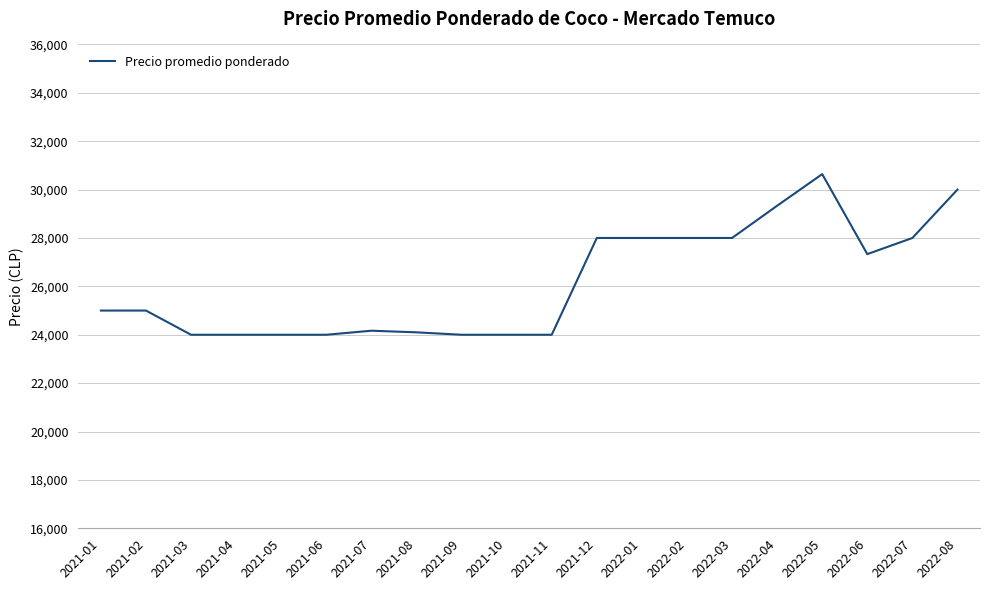

How many lines are shown in the chart?

1